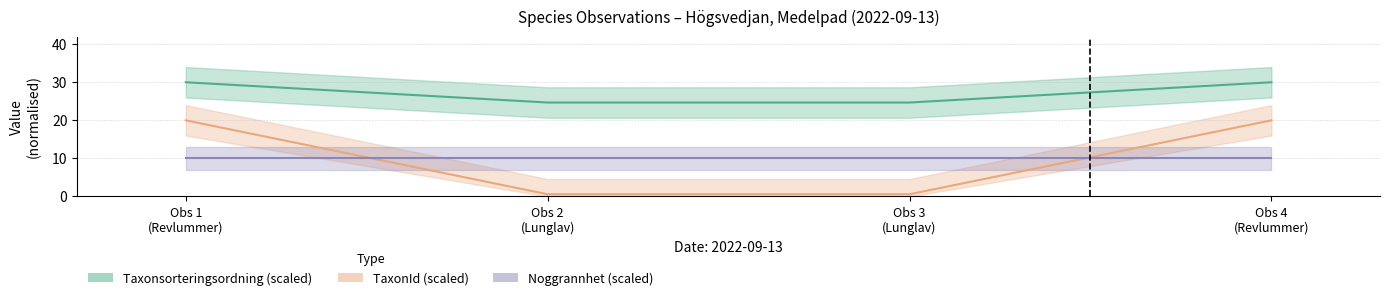

Reading left to right, list all the values displayed in this chart.

Taxonsorteringsordning (scaled): 30.0	24.7	24.7	30.0
TaxonId (scaled): 20.0	0.6	0.6	20.0
Noggrannhet (scaled): 10.0	10.0	10.0	10.0